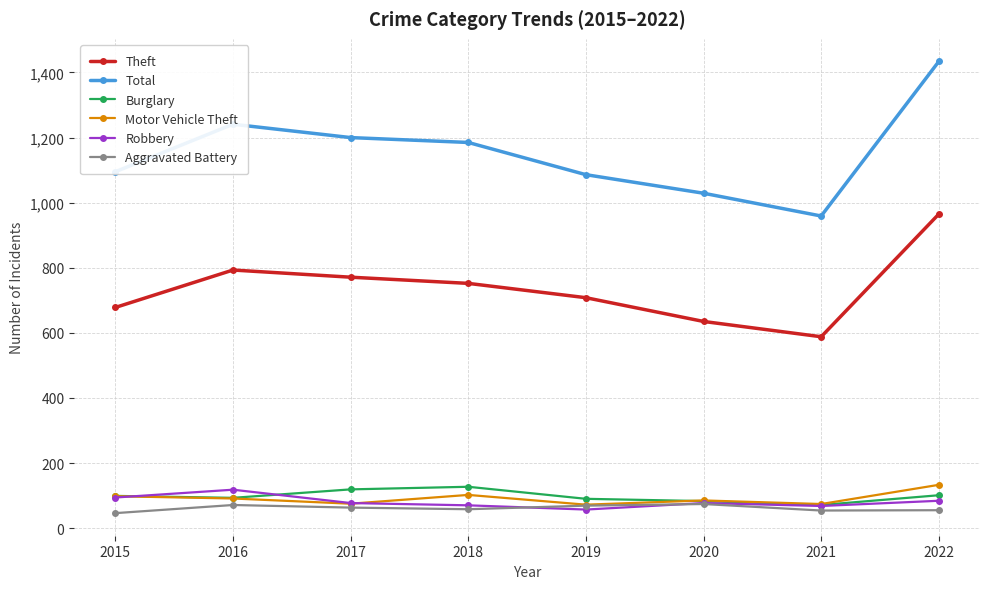

In Burglary, how many points are higher than both neighbors (excluding endpoints)?

1